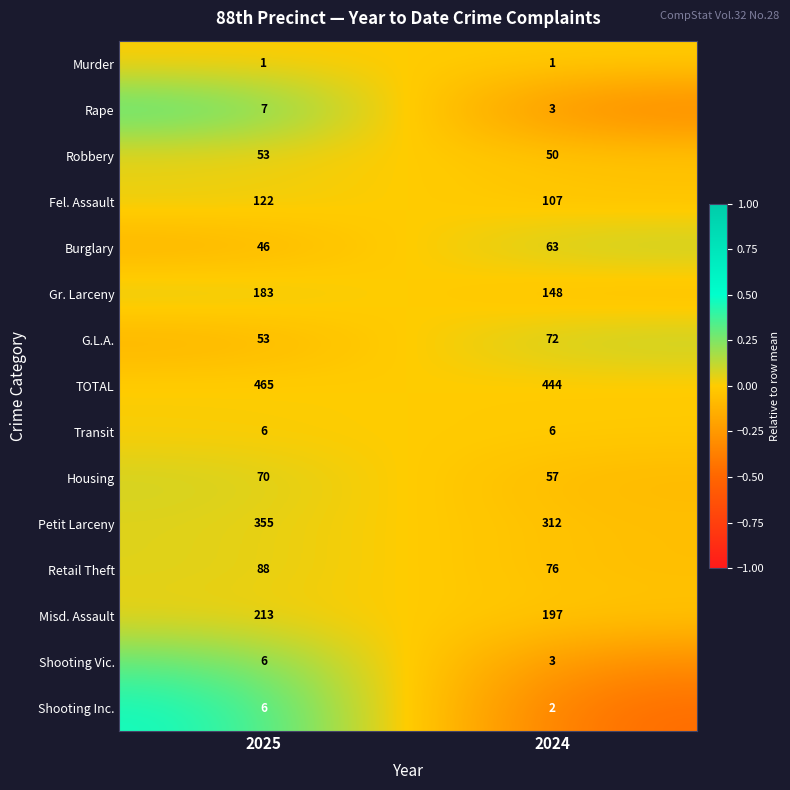

What is the sum of the Robbery values at 2024 and 2025?

103